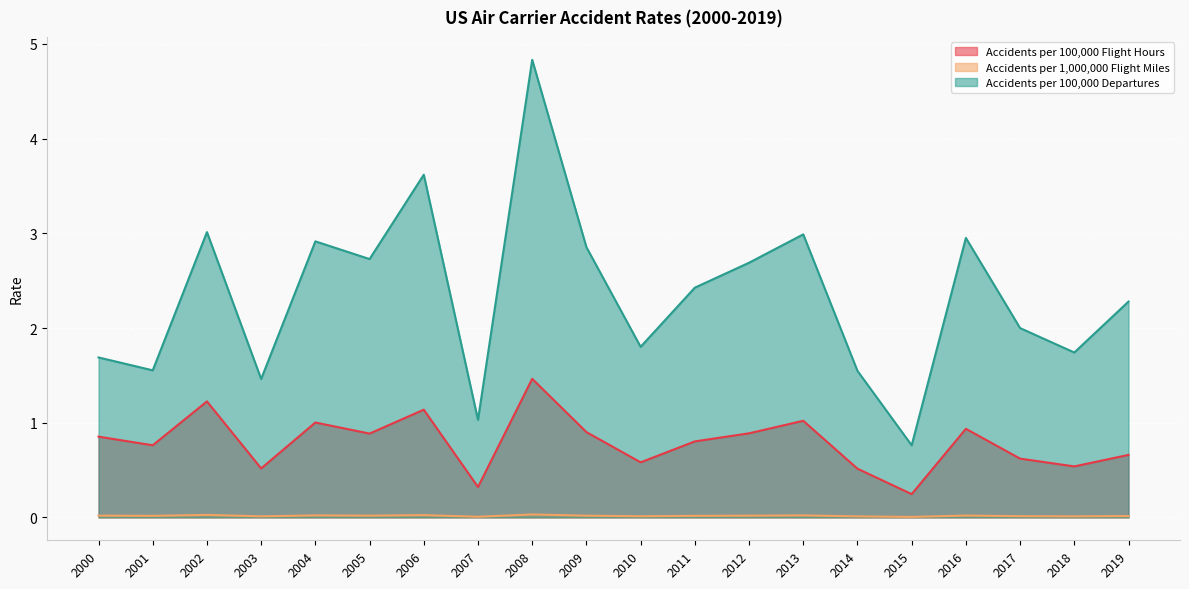

What is the value of the Accidents per 100,000 Departures point at the 1st from the left?

1.7